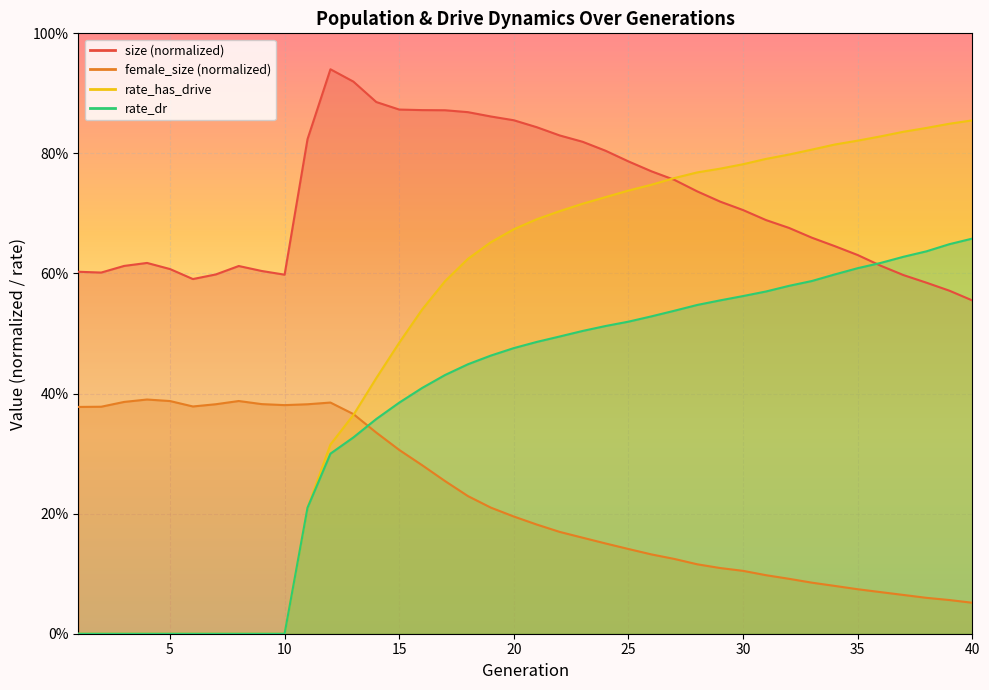

True or false: rate_dr has more than 1 interior local peaks.

False